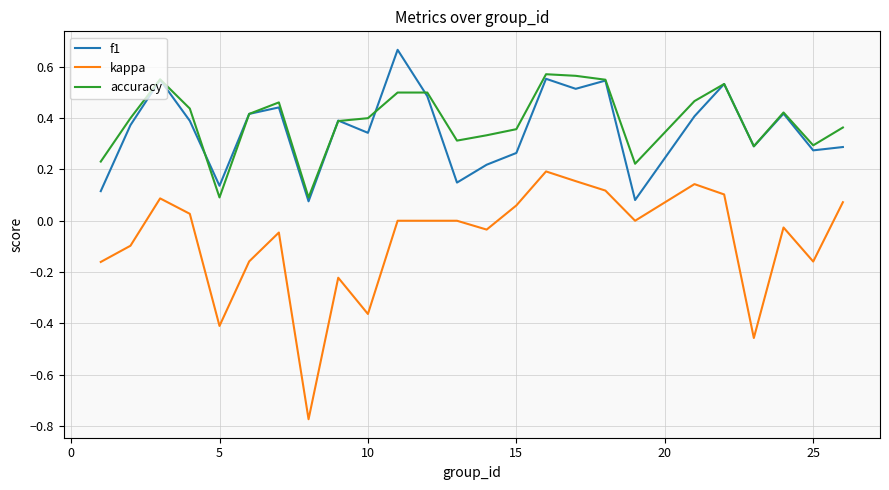

True or false: f1 and kappa intersect in this chart.

False